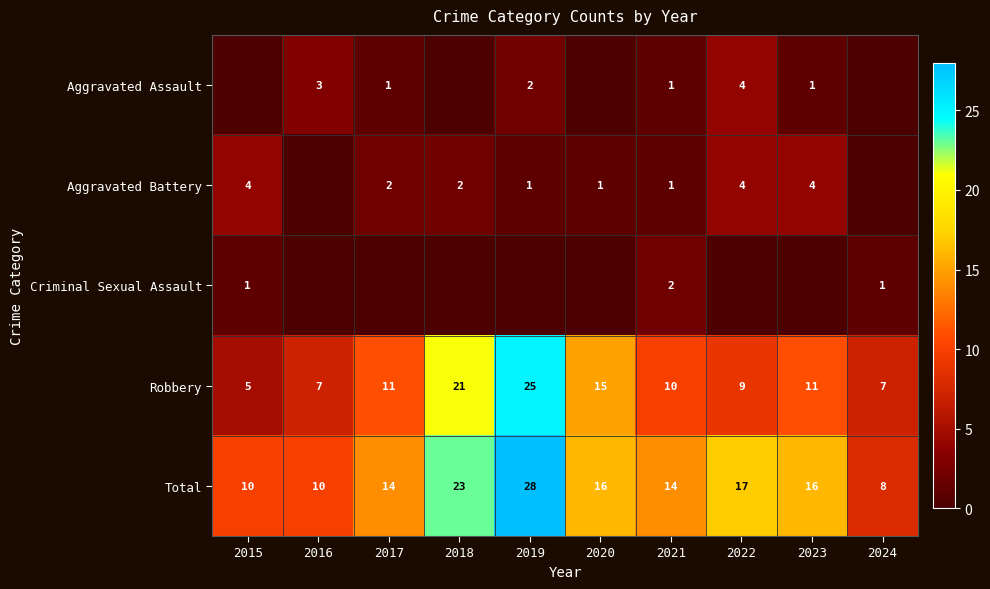

What is the difference between the highest and lowest values at 2021?

13